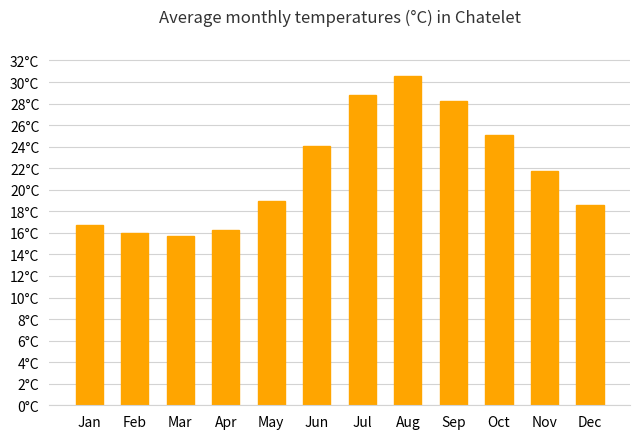

What is the maximum value shown in the chart?

30.6